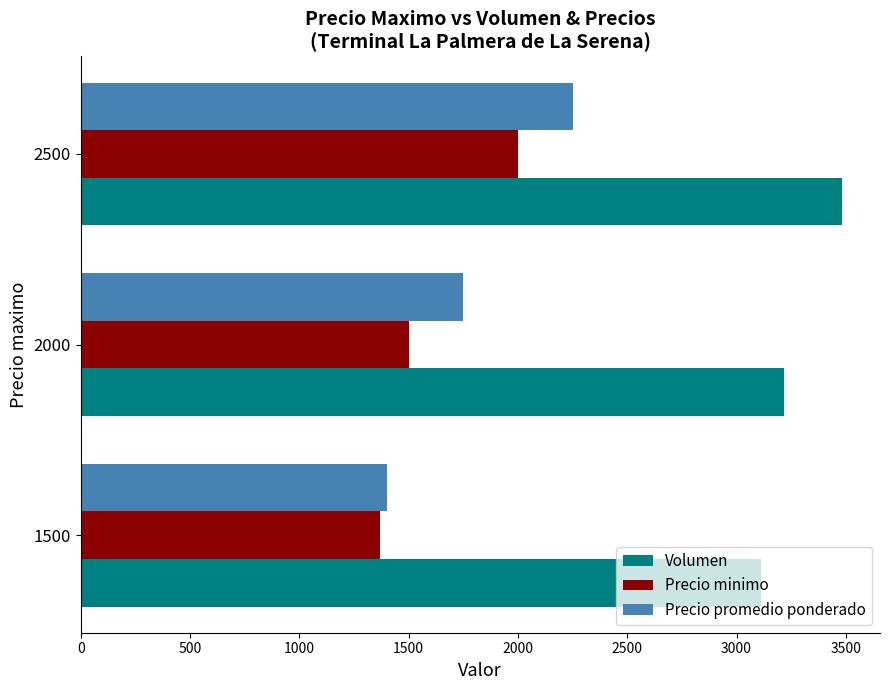

The Precio minimo series shows 2000 at 2500. True or false?

True